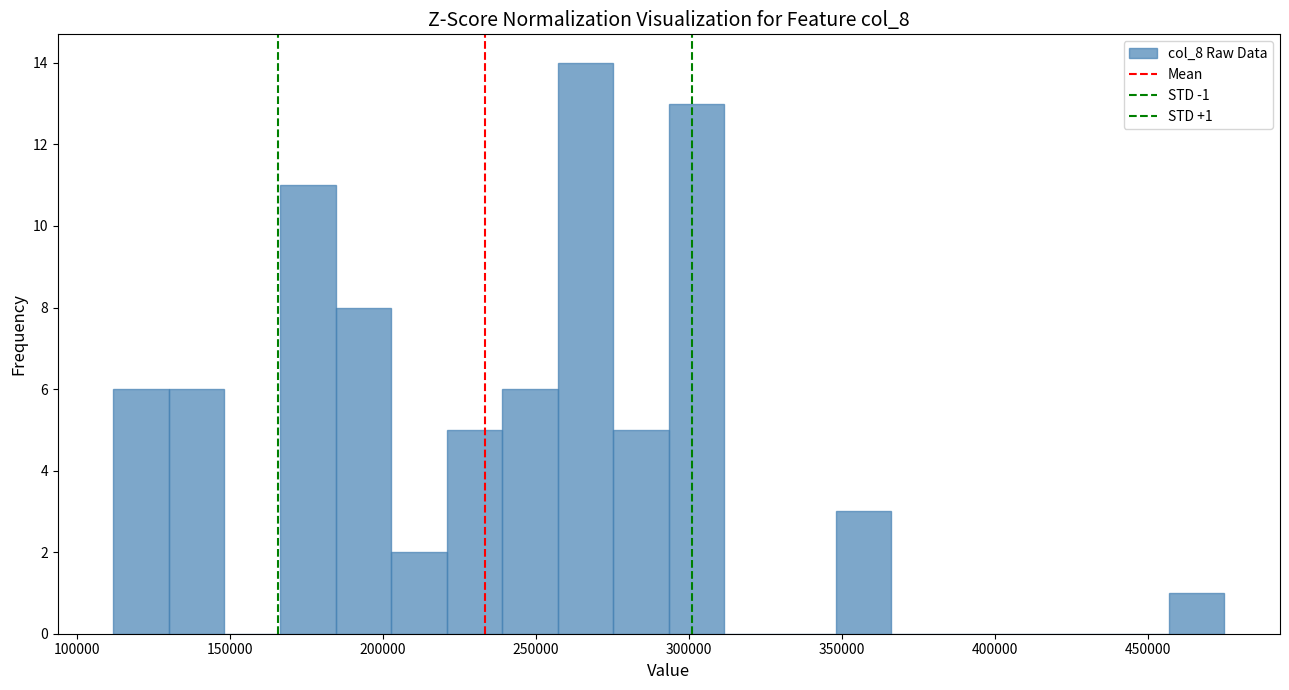

Read against the x-axis, roughly where is the centre of the tallest bar?

265000